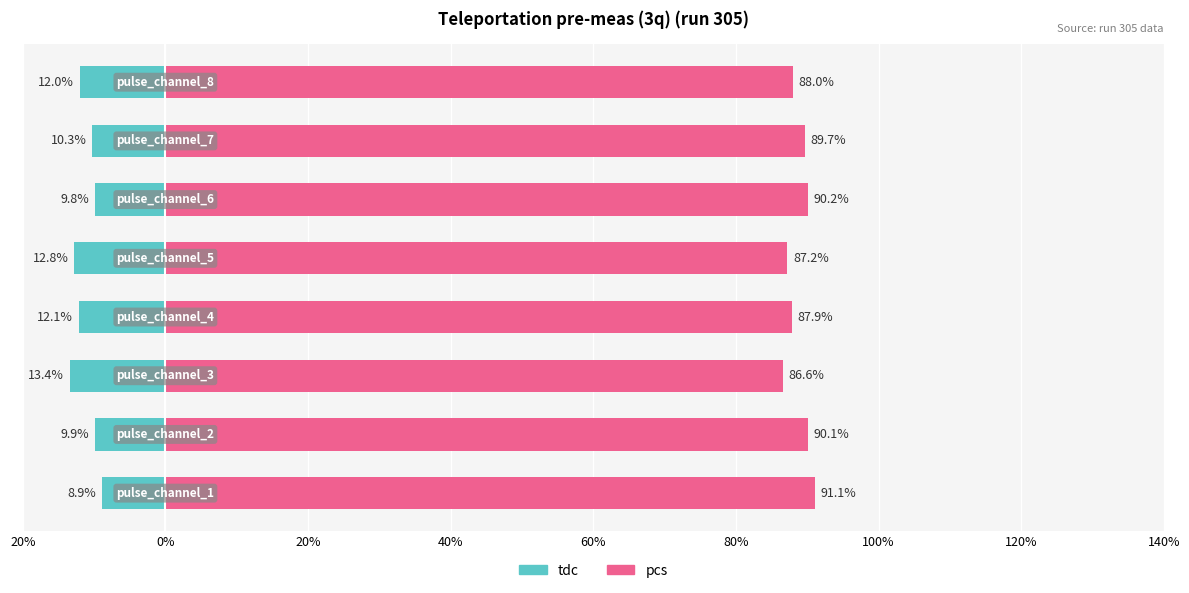

Count the number of categories in the chart.

8